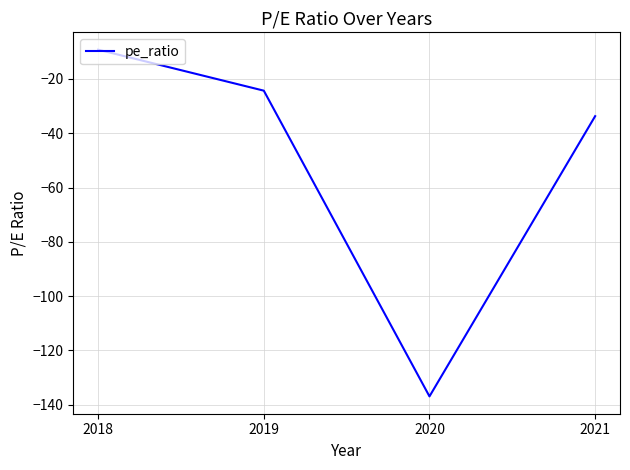

Reading left to right, extract all data points from this chart.

2018=-9.2	2019=-24.3	2020=-137.0	2021=-33.7